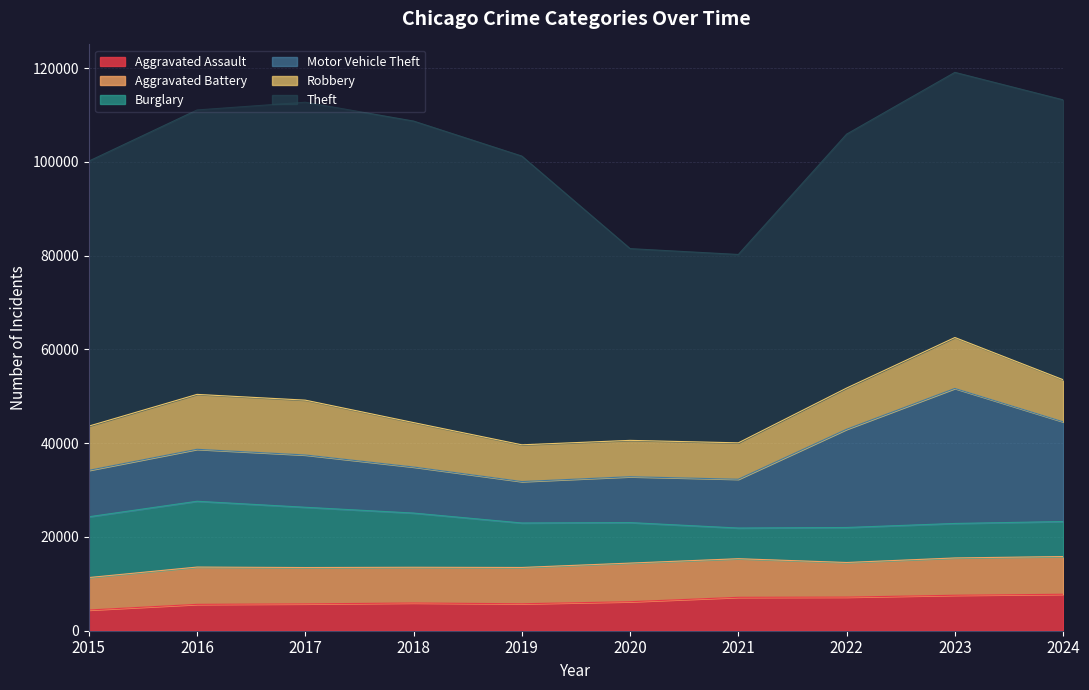

Rank the categories by Robbery value from highest to lowest.

2016, 2017, 2023, 2018, 2015, 2024, 2022, 2019, 2021, 2020